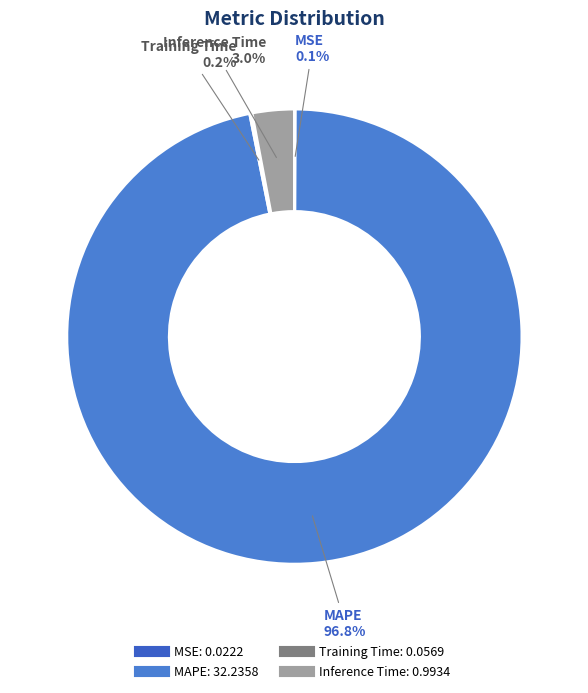

What is the largest slice in the pie chart?

MAPE